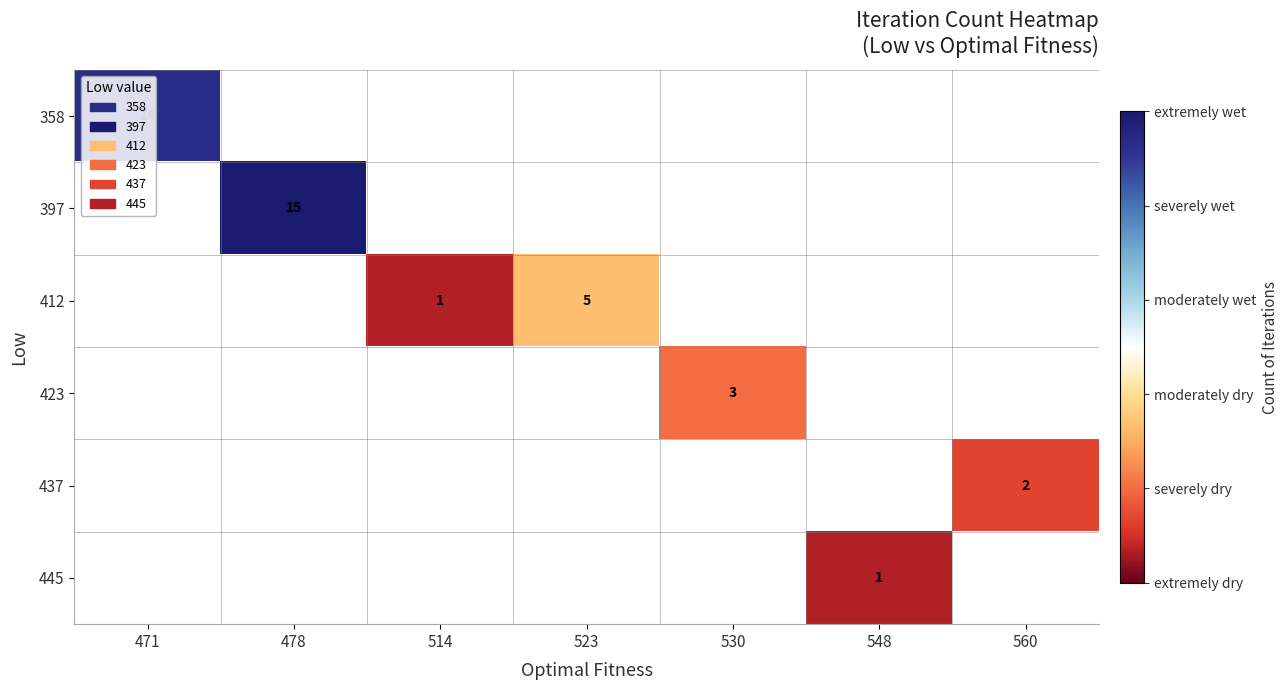

Is it true that 412 equals 5 at 523?

True